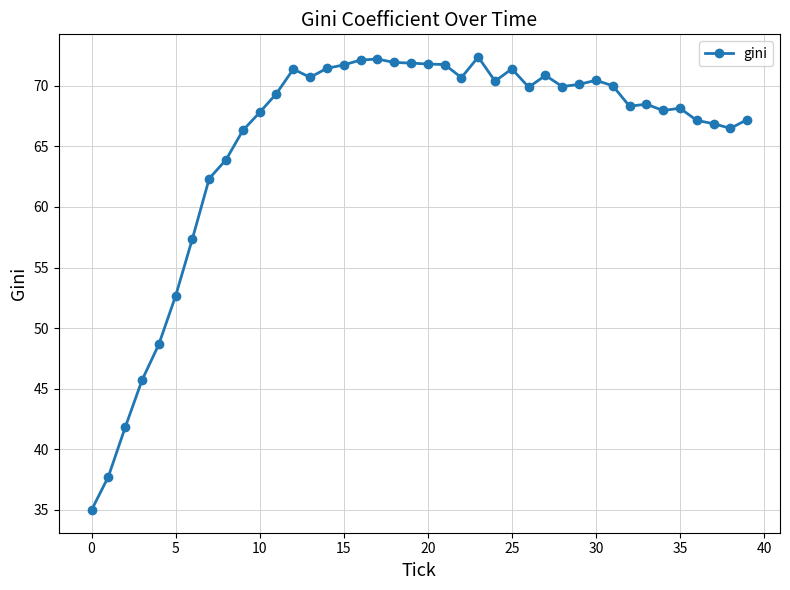

What is the greatest value displayed?

72.4